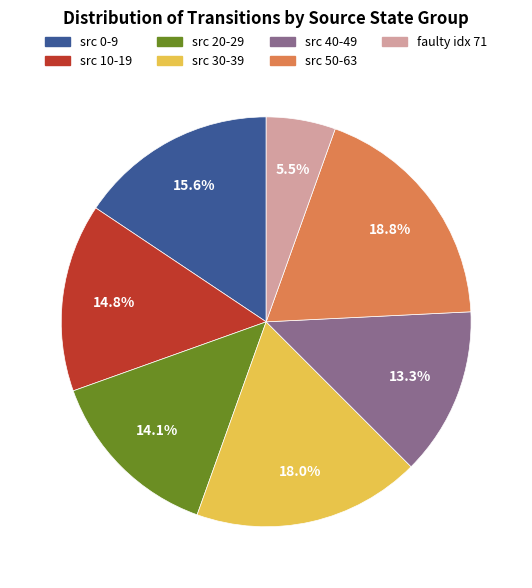

Is there a majority slice in this chart?

No